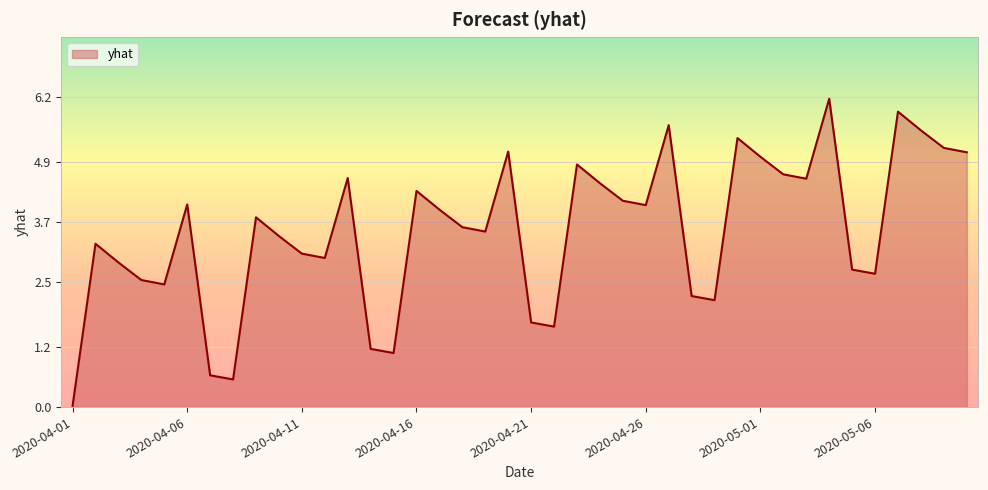

What is the sum of all values?

140.5